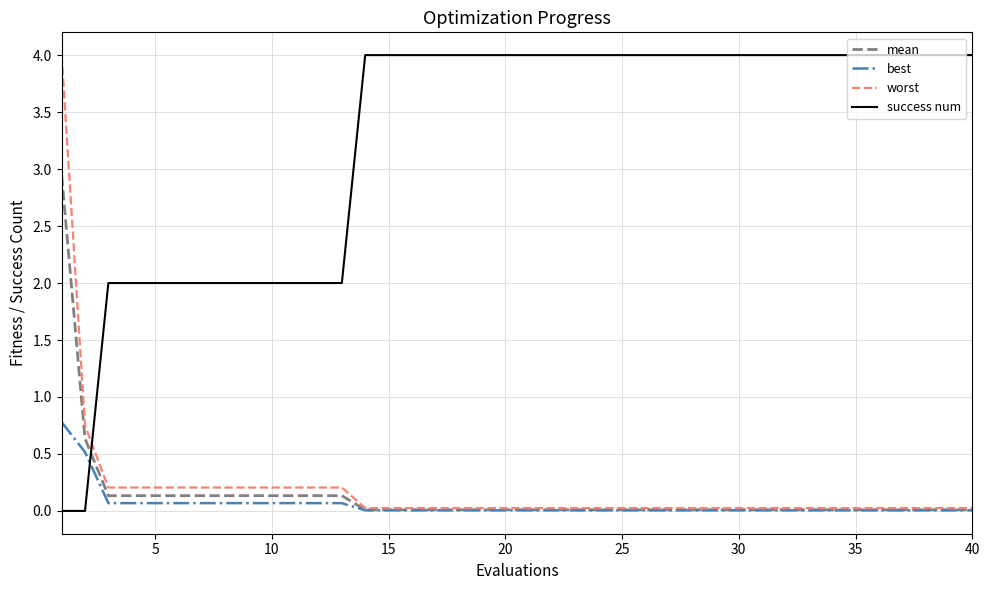

Which series has the largest total across all categories?

success num